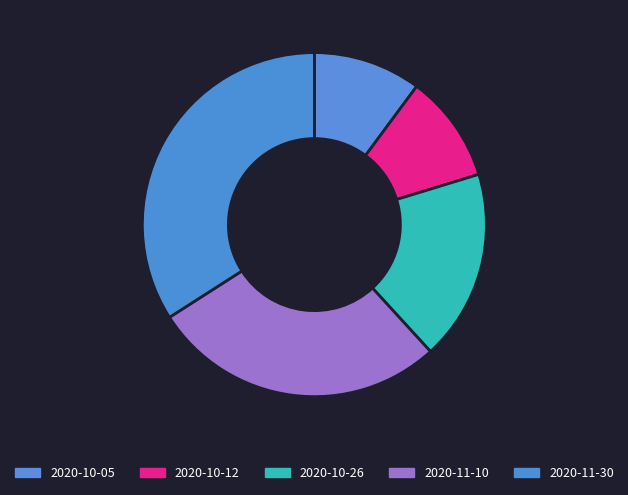

Is it true that 2020-10-05 is 18% of the pie?

False